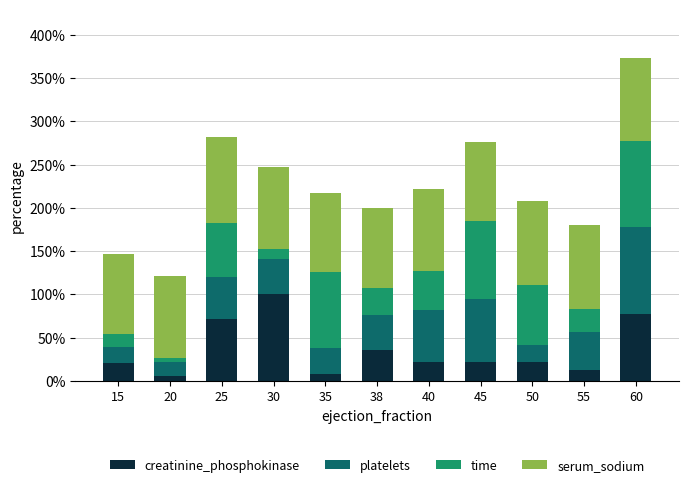

What is the total value across all series at 15?

146.8